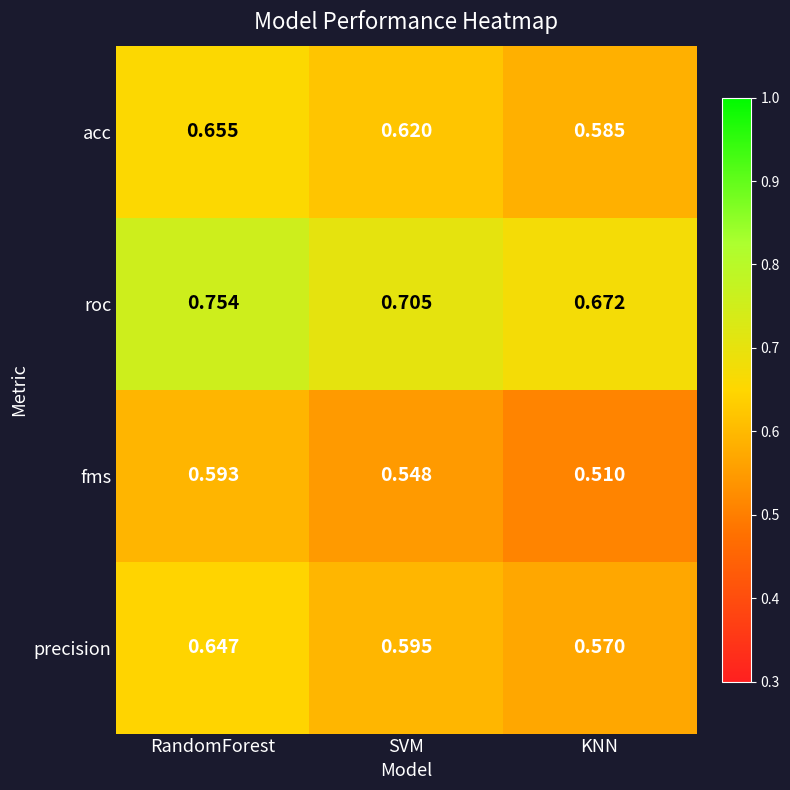

Which series has the largest range (max minus min)?

fms